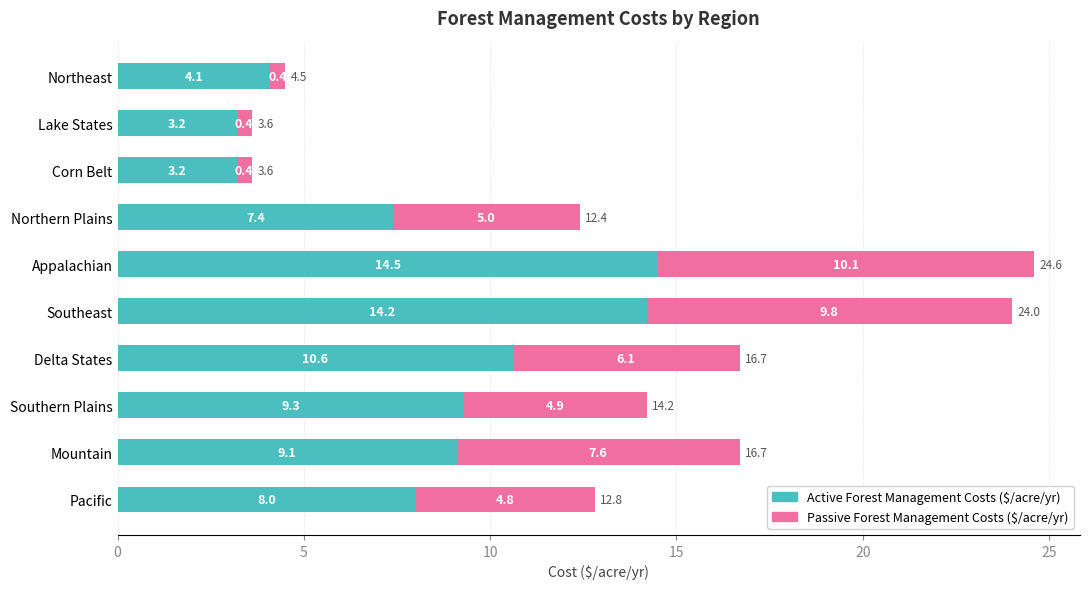

What is the total value across all series at Lake States?

3.6